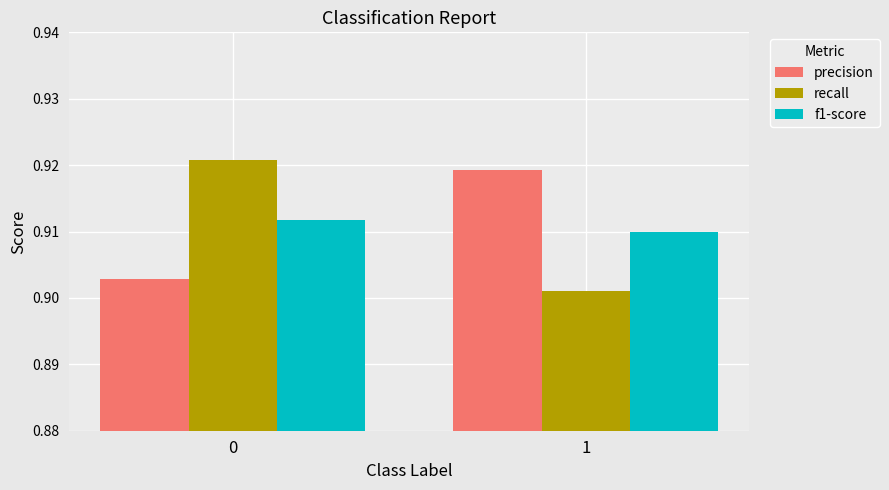

Count the number of data series in this chart.

3